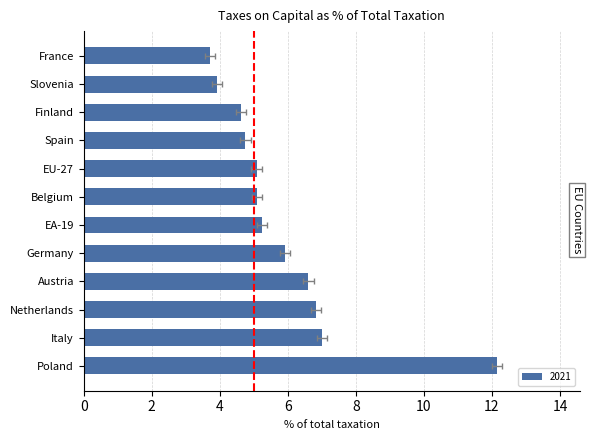

What is the approximate value at Finland?

4.6